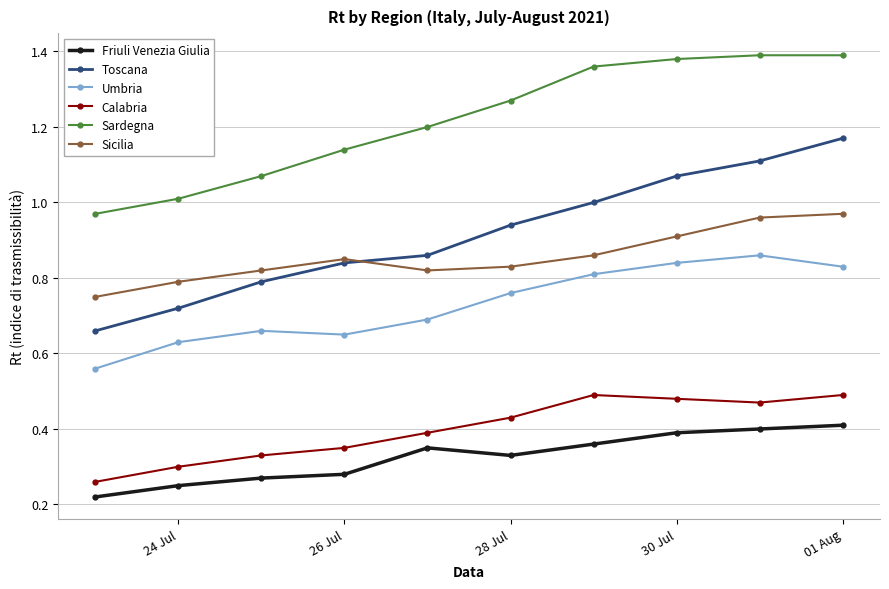

True or false: Sardegna has more than 2 interior local peaks.

False